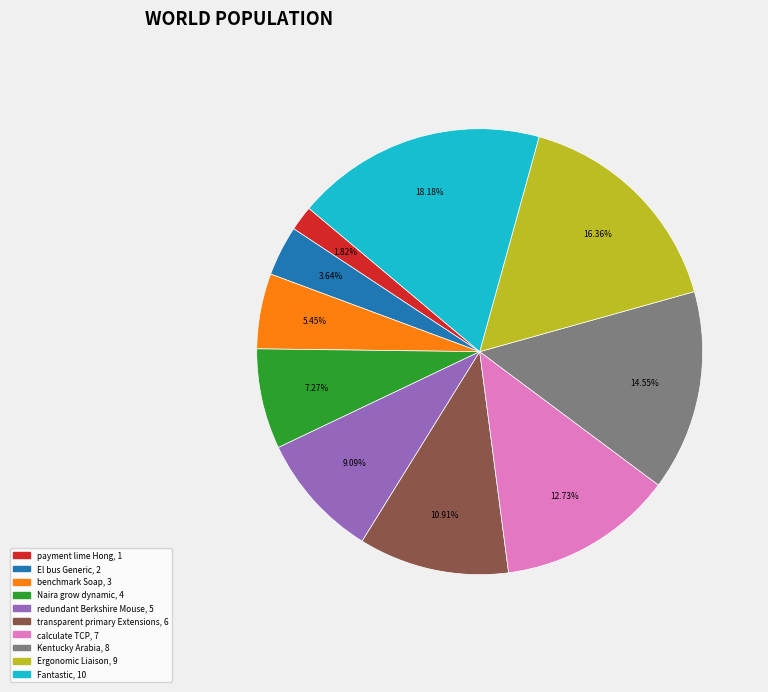

How many slices are in this pie chart?

10